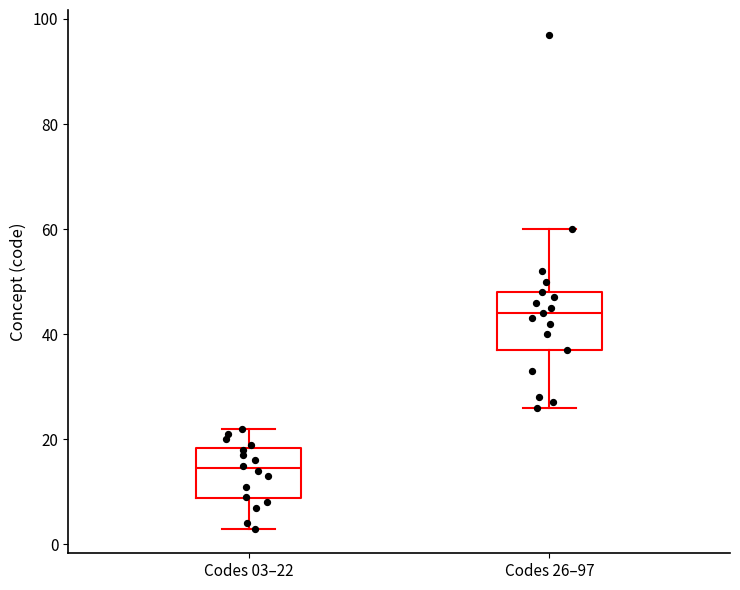

Reading left to right, transcribe this box plot: for each box, give where its median line is, the range the box spans, and where its two whiskers end, as read against the y-axis. The values are not printed on the chart, so give them approximately, as read against the axis.

Codes 03–22: median 14, box 8 to 18, whiskers 4 to 22
Codes 26–97: median 44, box 38 to 48, whiskers 26 to 60